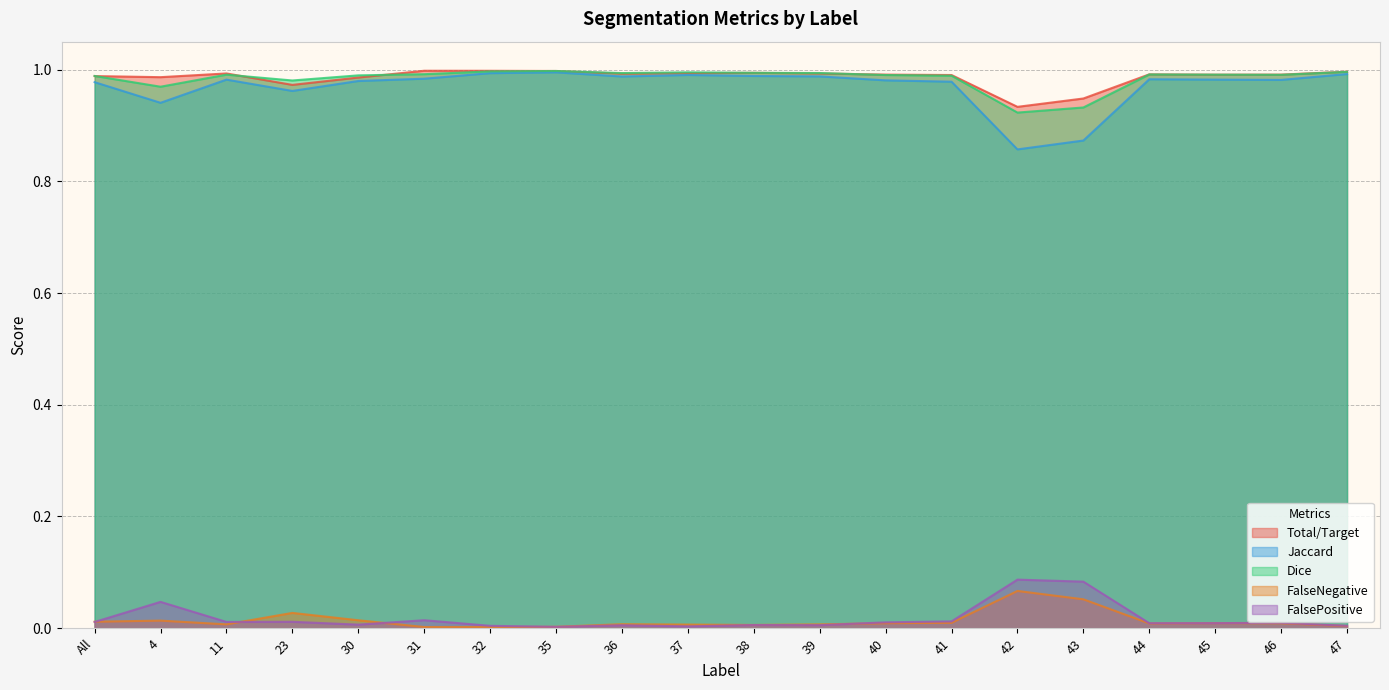

At which label does Dice reach its minimum?

42